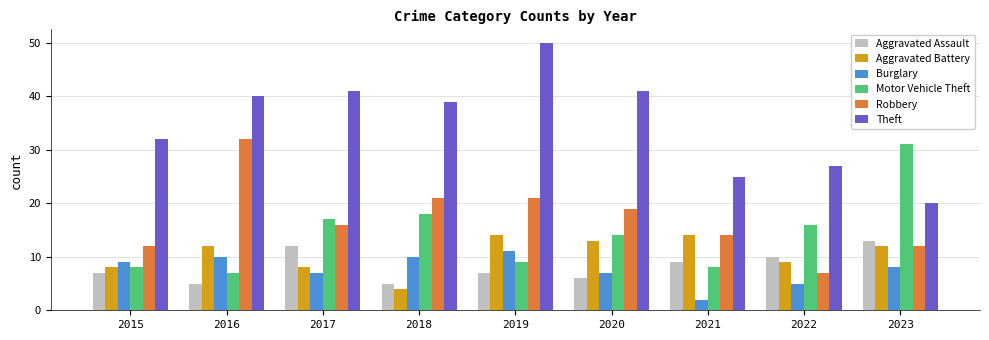

Reading left to right, list all the values displayed in this chart.

Aggravated Assault: 7	5	12	5	7	6	9	10	13
Aggravated Battery: 8	12	8	4	14	13	14	9	12
Burglary: 9	10	7	10	11	7	2	5	8
Motor Vehicle Theft: 8	7	17	18	9	14	8	16	31
Robbery: 12	32	16	21	21	19	14	7	12
Theft: 32	40	41	39	50	41	25	27	20